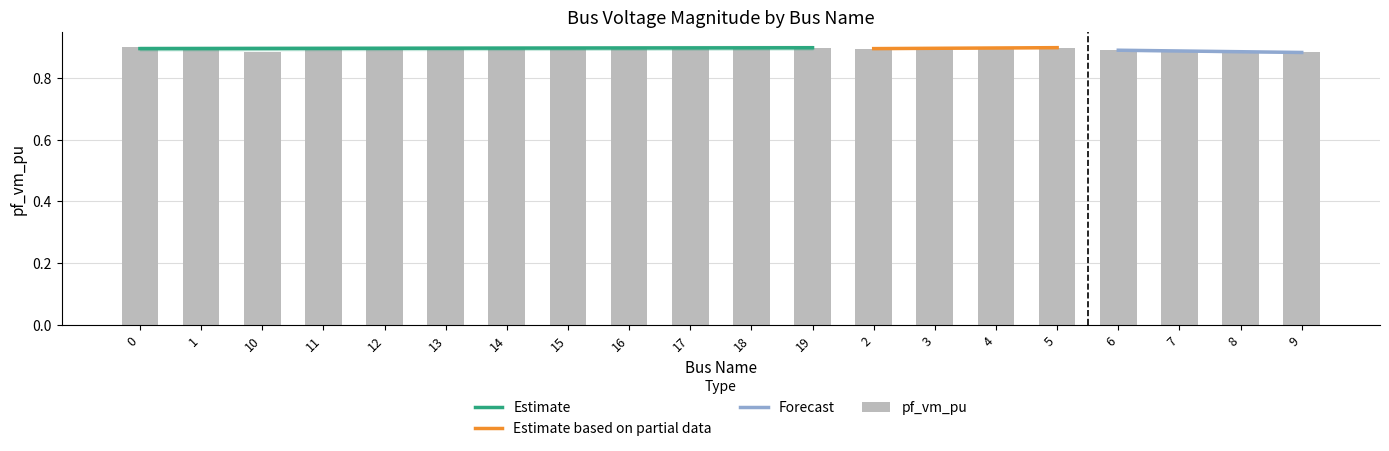

What is the average value?

0.9